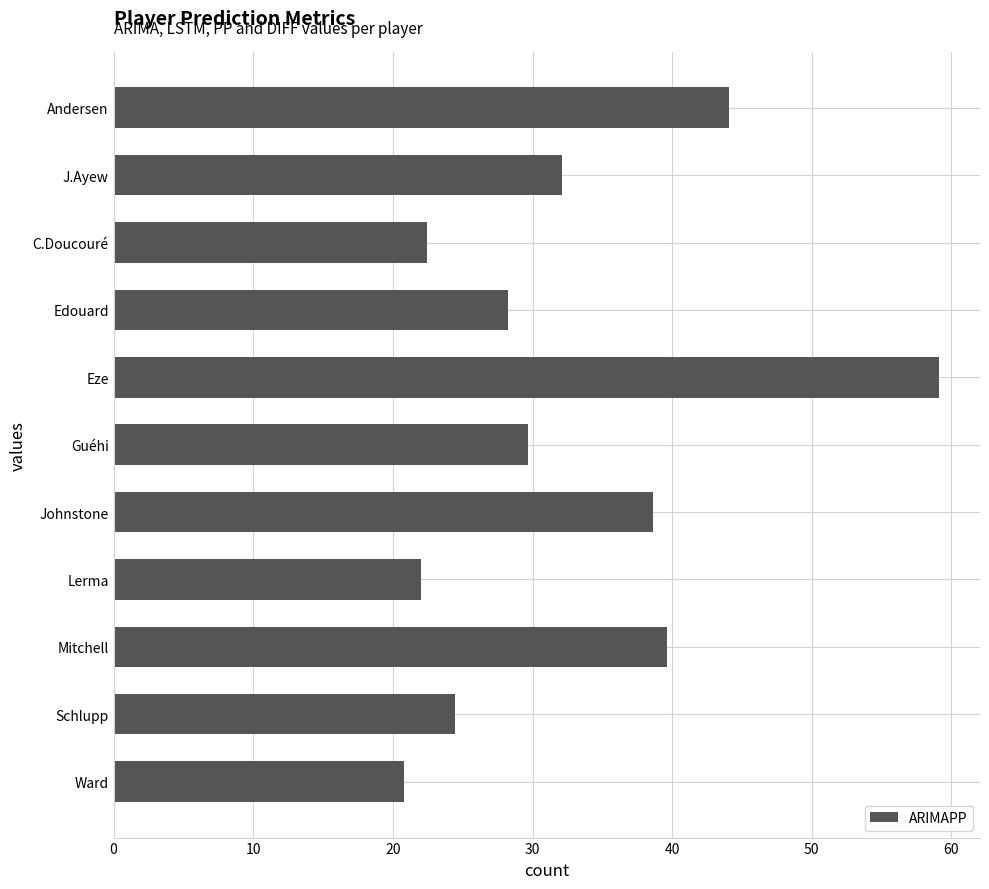

Which has a higher value, Edouard or Guéhi?

Guéhi